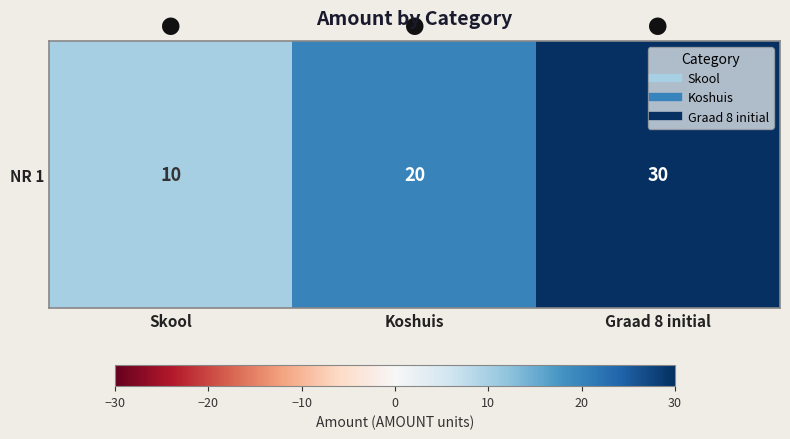

Reading right to left, what are all the values shown in this chart?

30	20	10